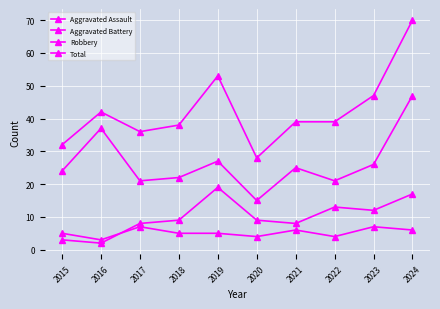

At 2022, list the series in order from smallest to largest.

Aggravated Assault, Aggravated Battery, Robbery, Total